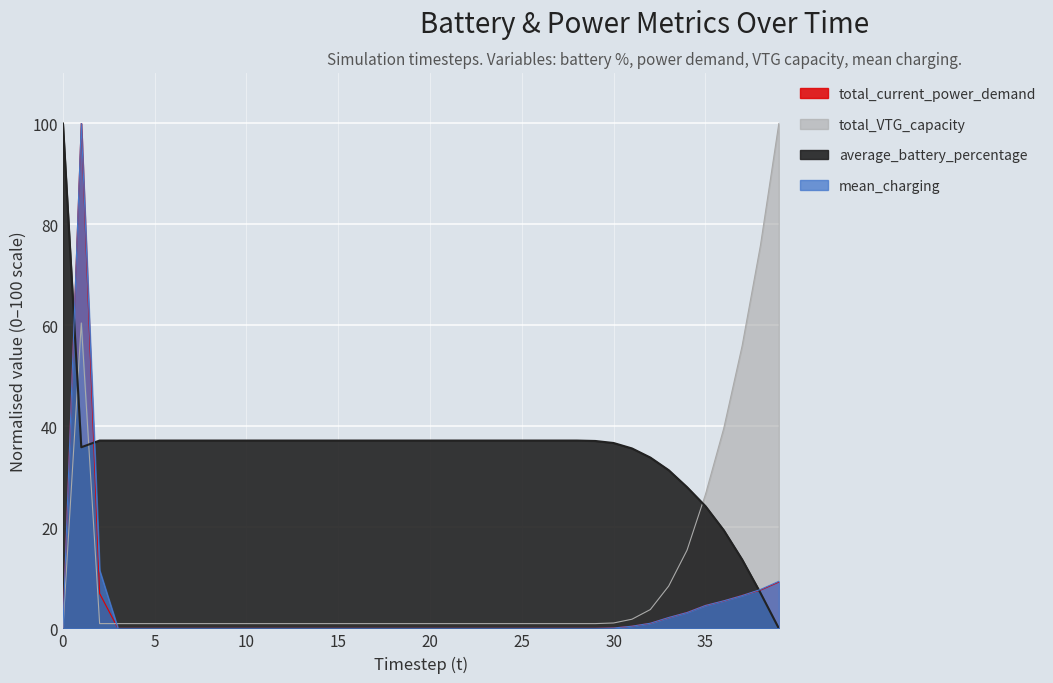

How many categories are shown in the chart?

40